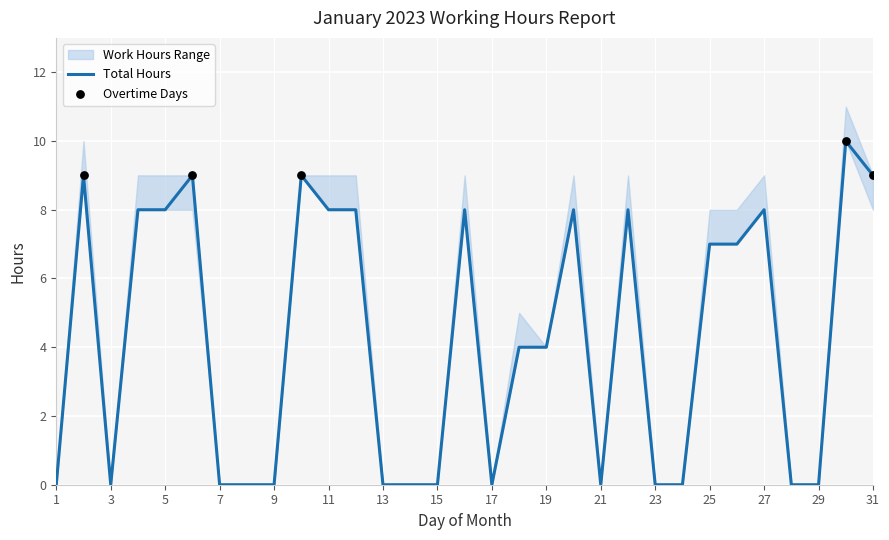

Is the value of normal_hours at 2 greater than the value of overtime at 16?

Yes